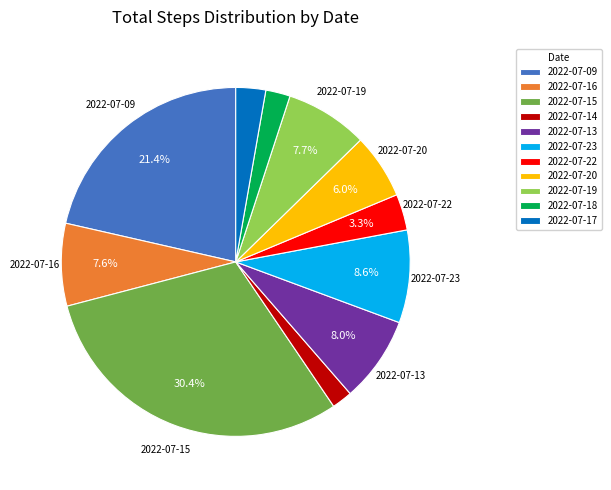

Between 2022-07-14 and 2022-07-17, which is larger?

2022-07-17